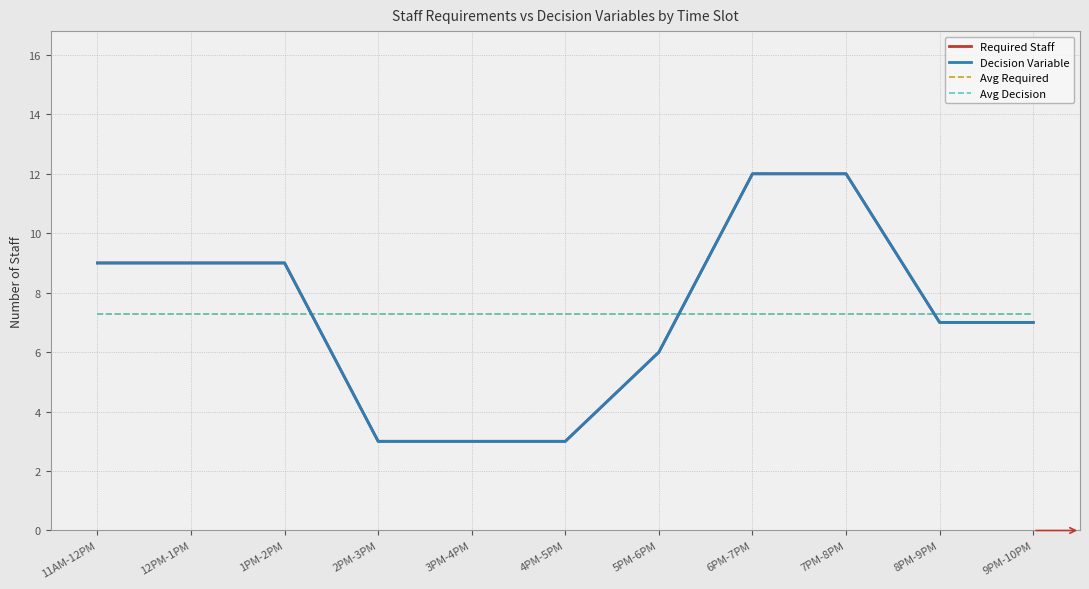

Does the chart display data point markers on the line(s)?

No